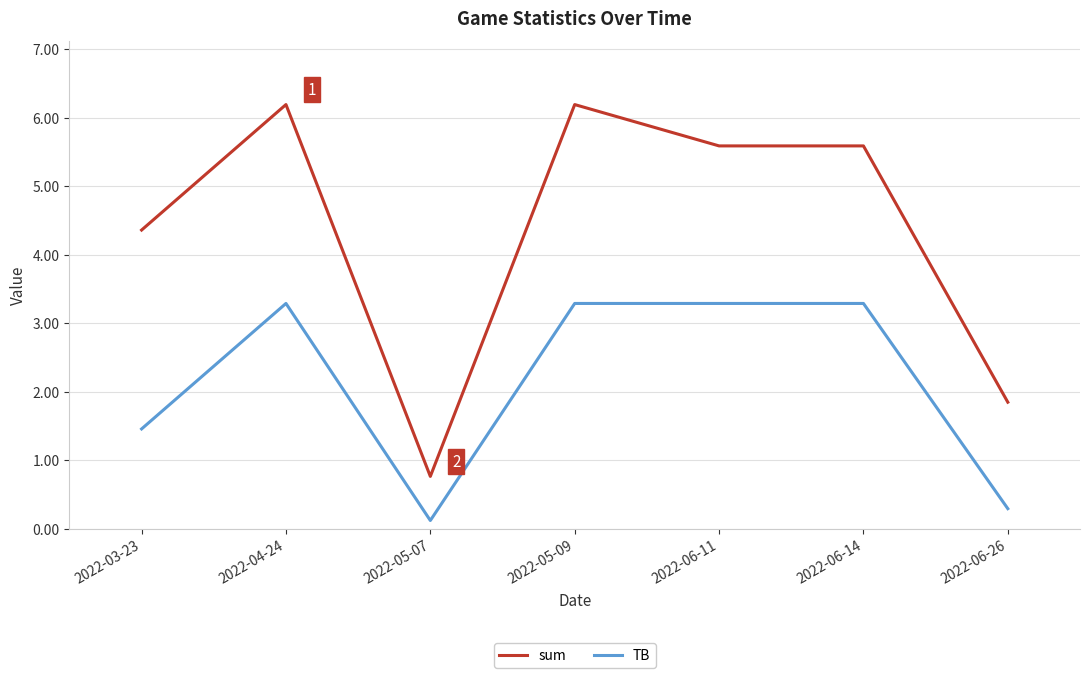

The value of TB at 2022-03-23 is 1.5. True or false?

True